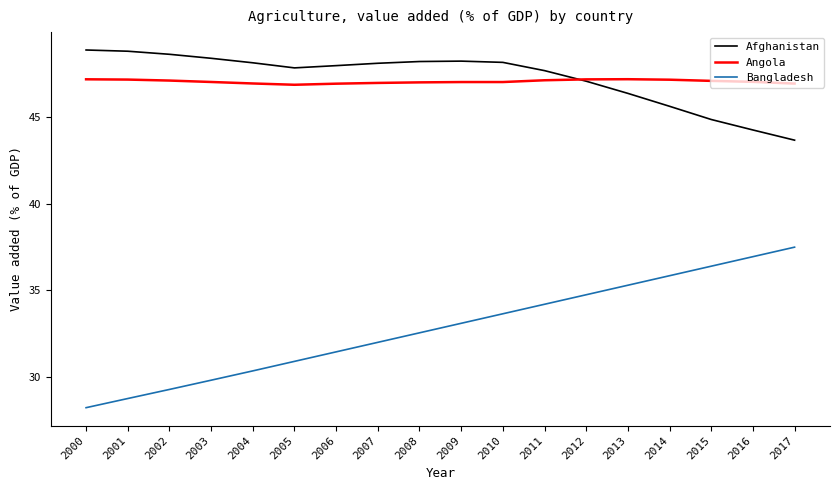

Rank the series by their maximum value, from highest to lowest.

Afghanistan, Angola, Bangladesh